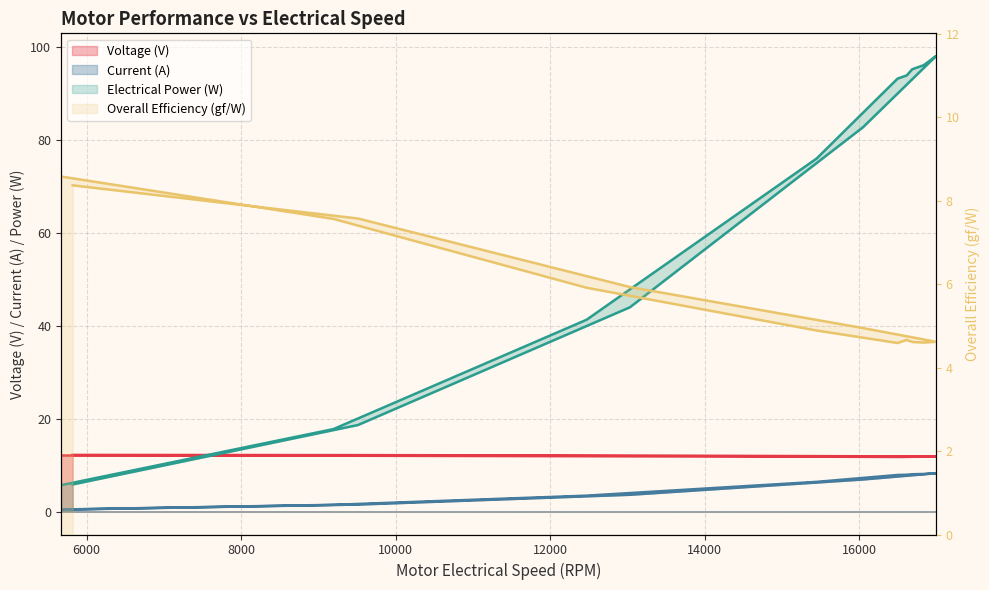

What is the minimum value shown in the chart?

0.5